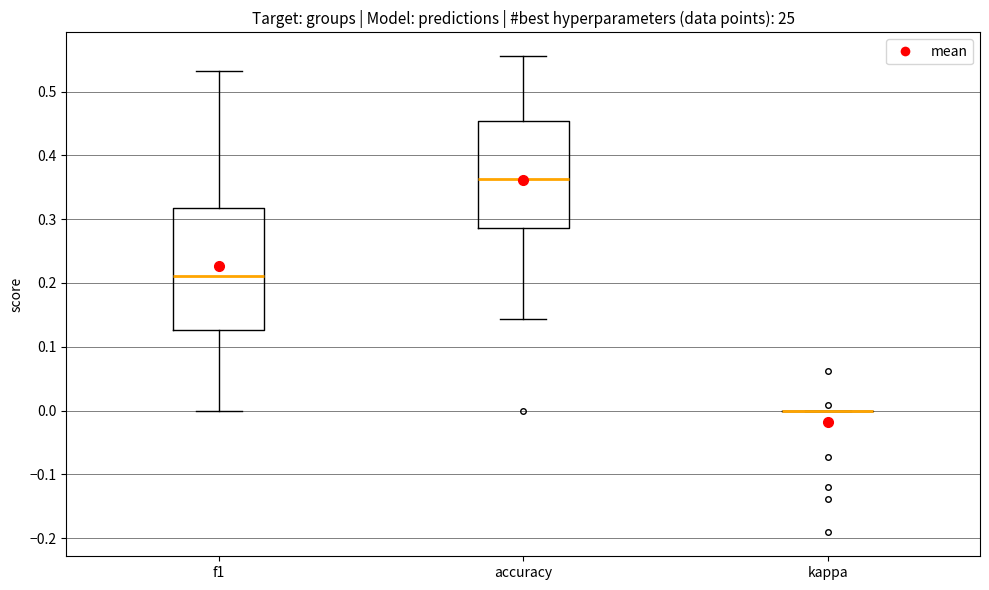

Comparing the boxes themselves (not the whiskers), which one is the tallest?

f1